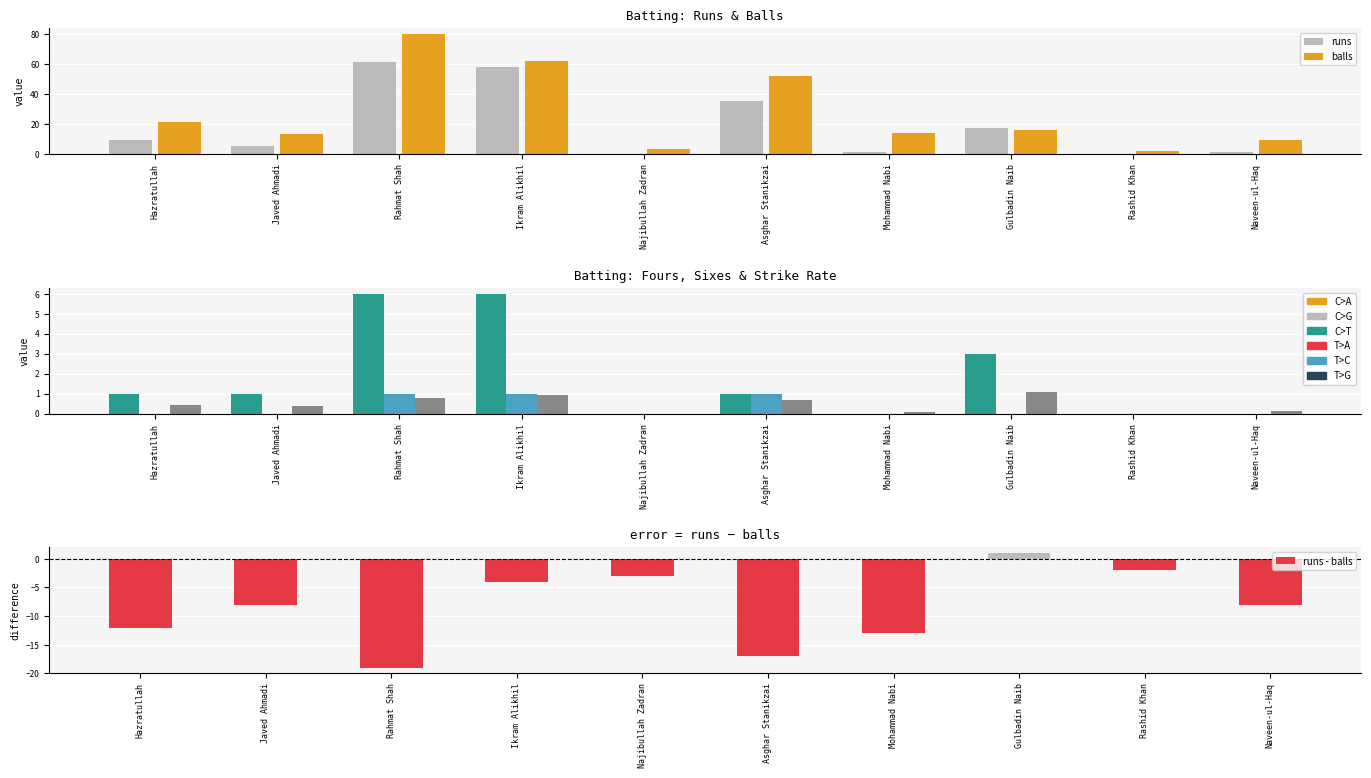

Which series has the widest spread of values?

balls